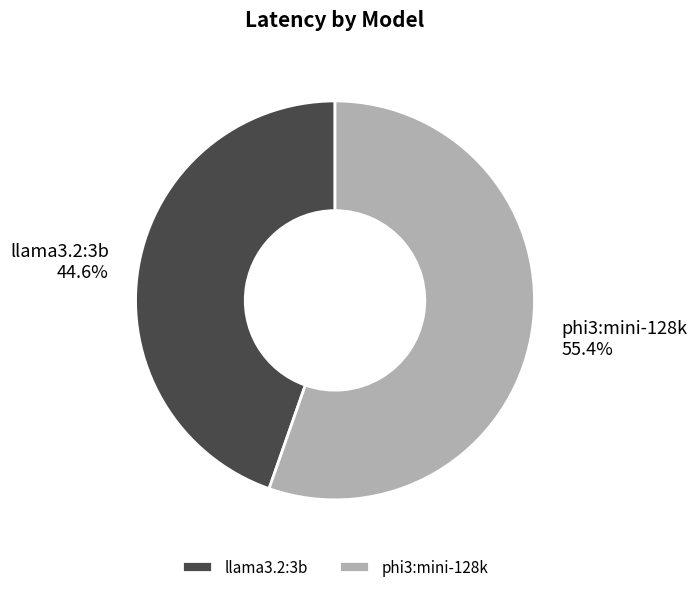

To the nearest percent, what percentage of the pie is llama3.2:3b?

45%